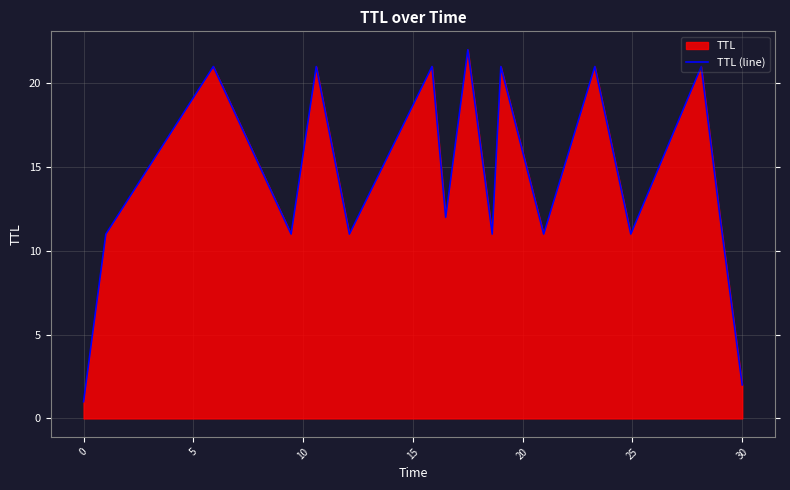

What is the maximum value shown in the chart?

22